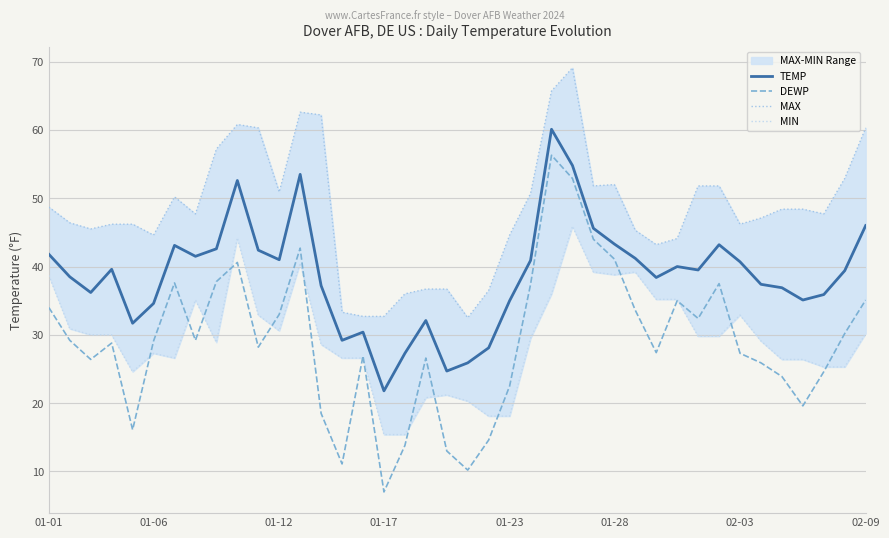

True or false: TEMP has a value of 69.0 at 02-09.

False